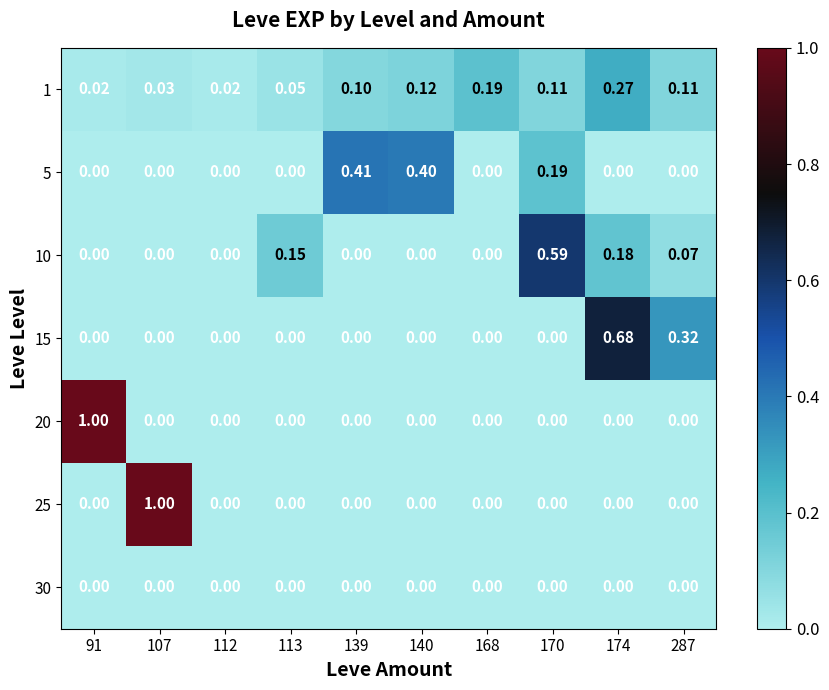

Is the value of 1 at 112 greater than the value of 30 at 91?

Yes